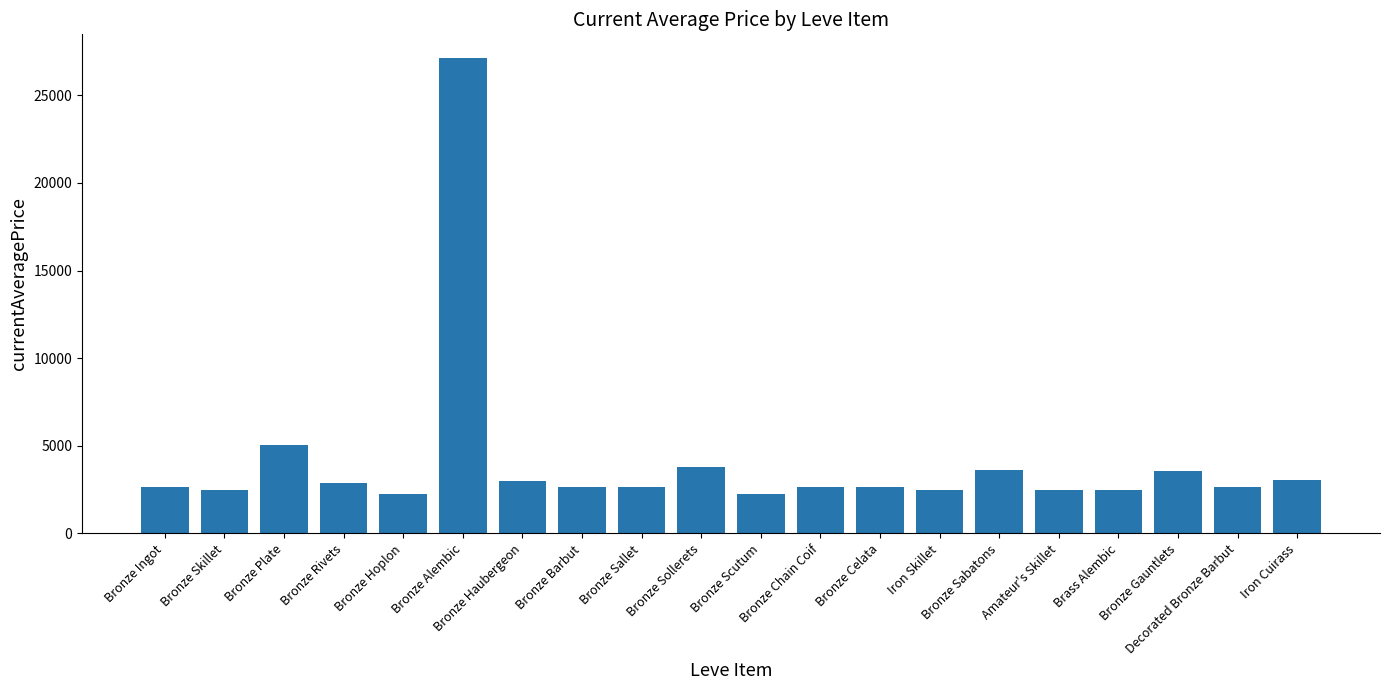

Which label corresponds to the largest value in the chart?

Bronze Alembic